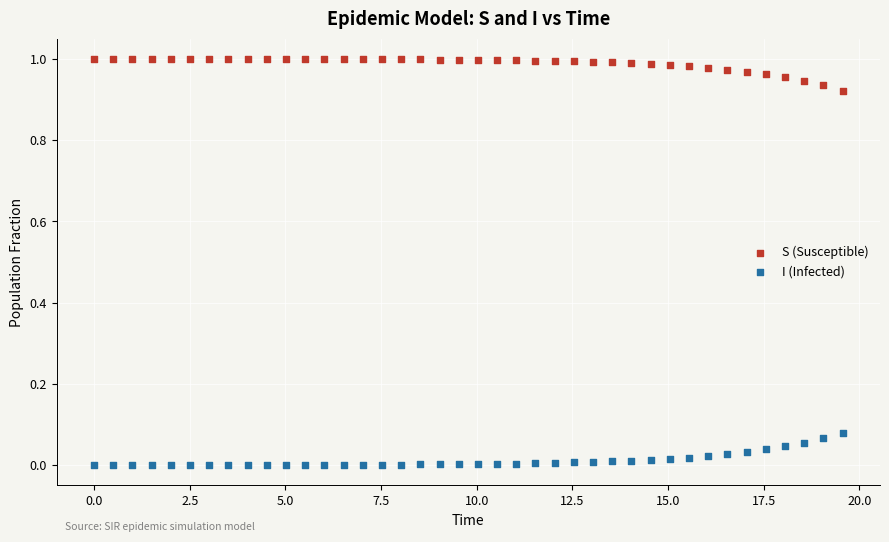

What are all the series names shown in the legend?

S (Susceptible), I (Infected)